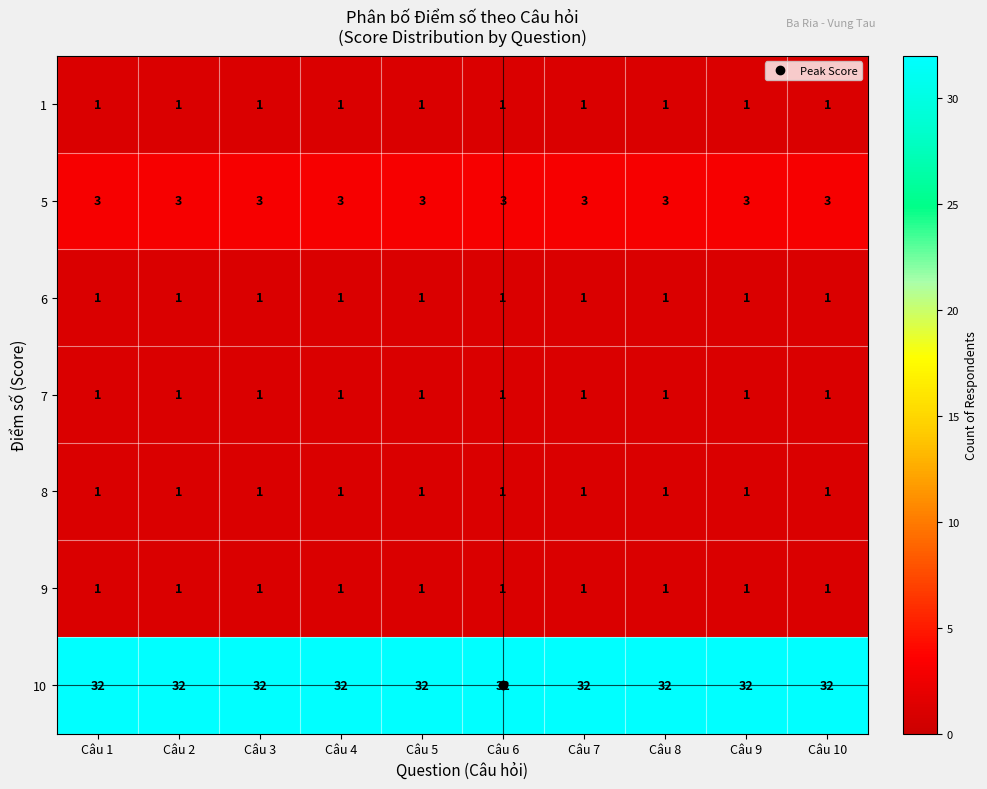

The value of 7 at Câu 6 is 0. True or false?

False